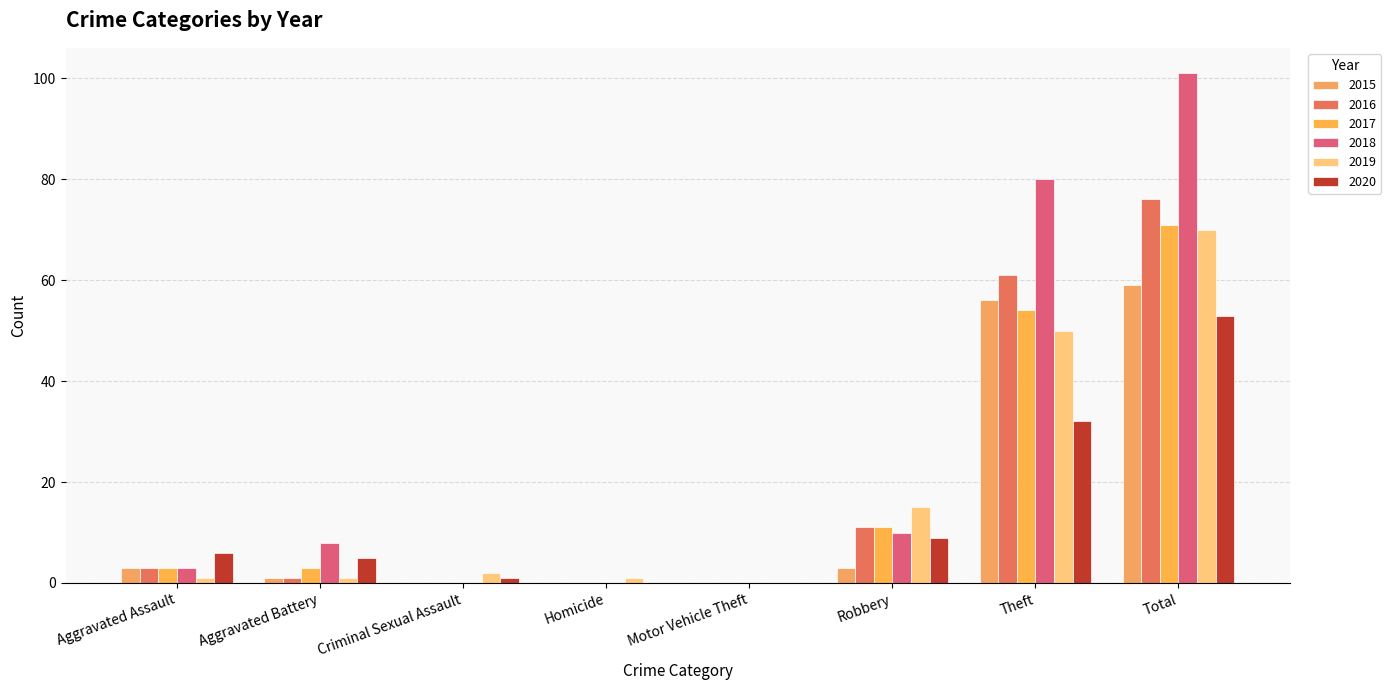

How many groups of bars are there?

8